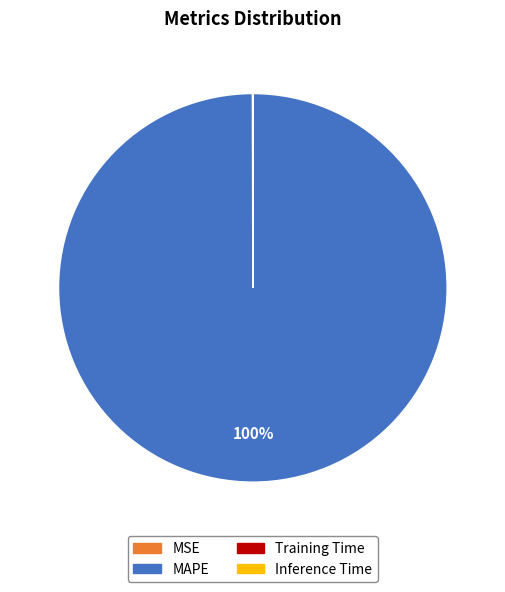

Is it true that MAPE is 100% of the pie?

True